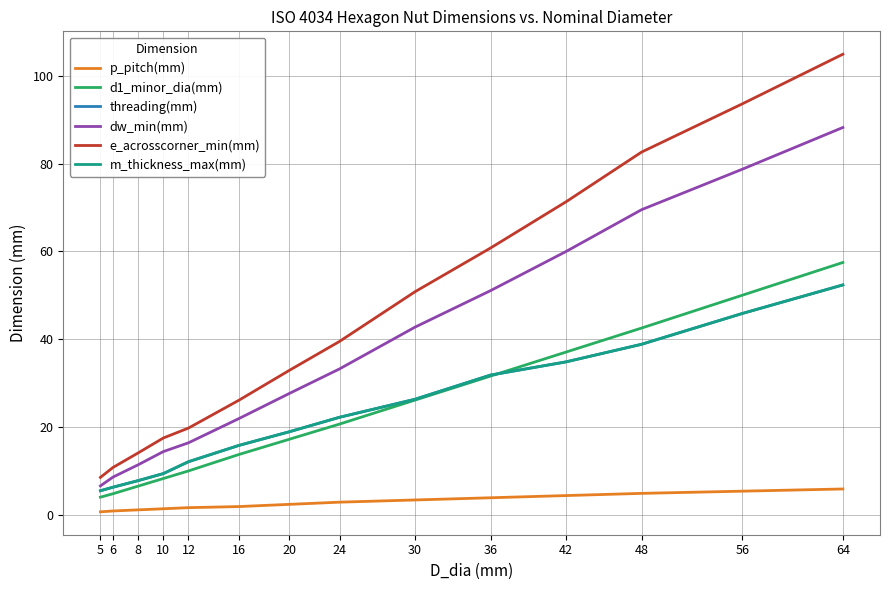

Does the chart have visible grid lines?

Yes